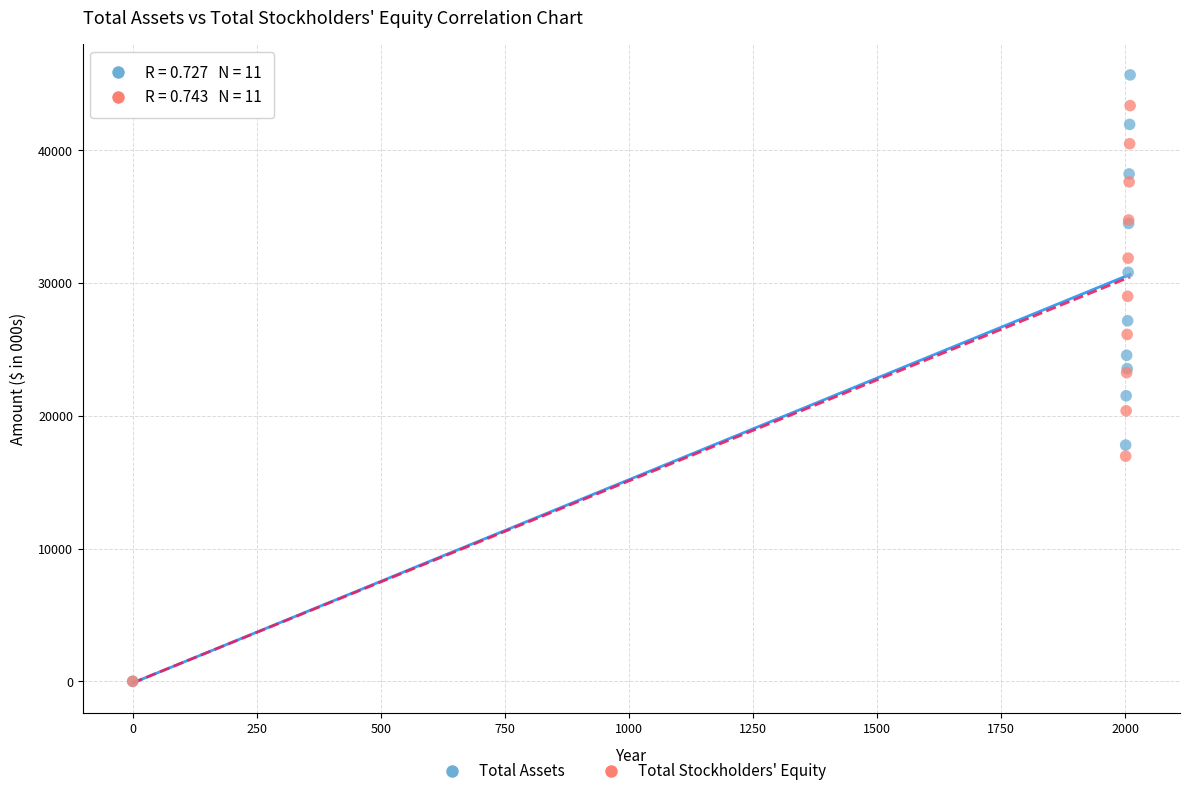

Which series contains the highest Y value?

Total Assets